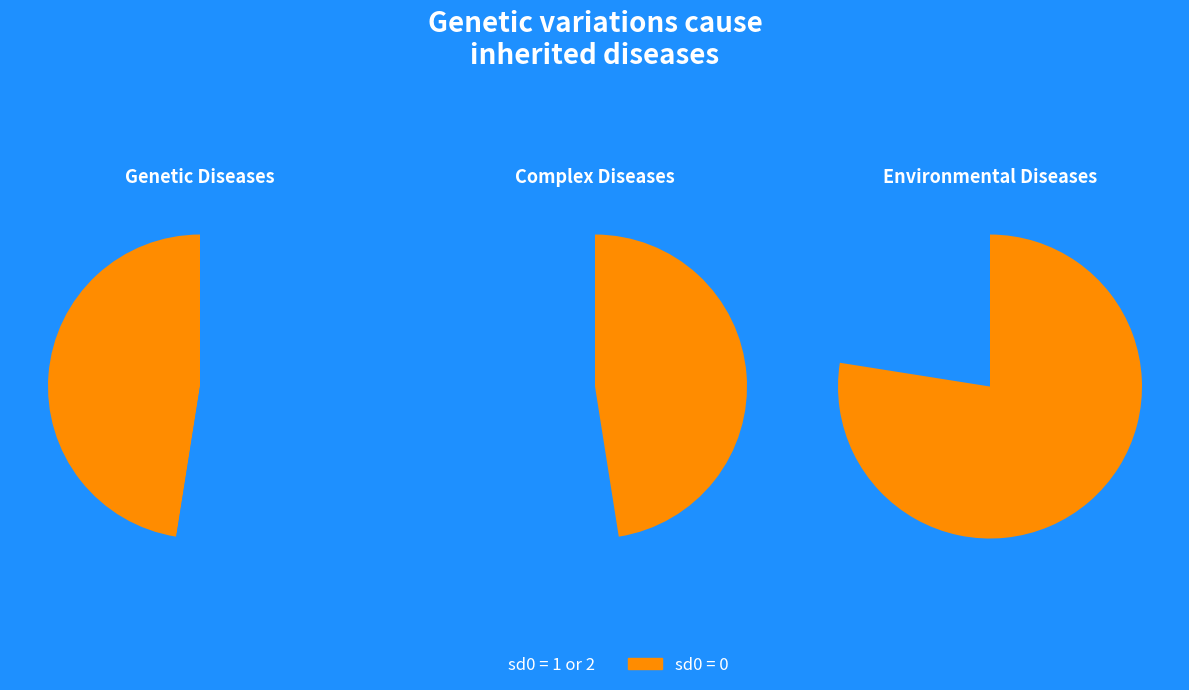

What is the ratio of the value at (1, True/False) to the value at (0, False)?

1.5